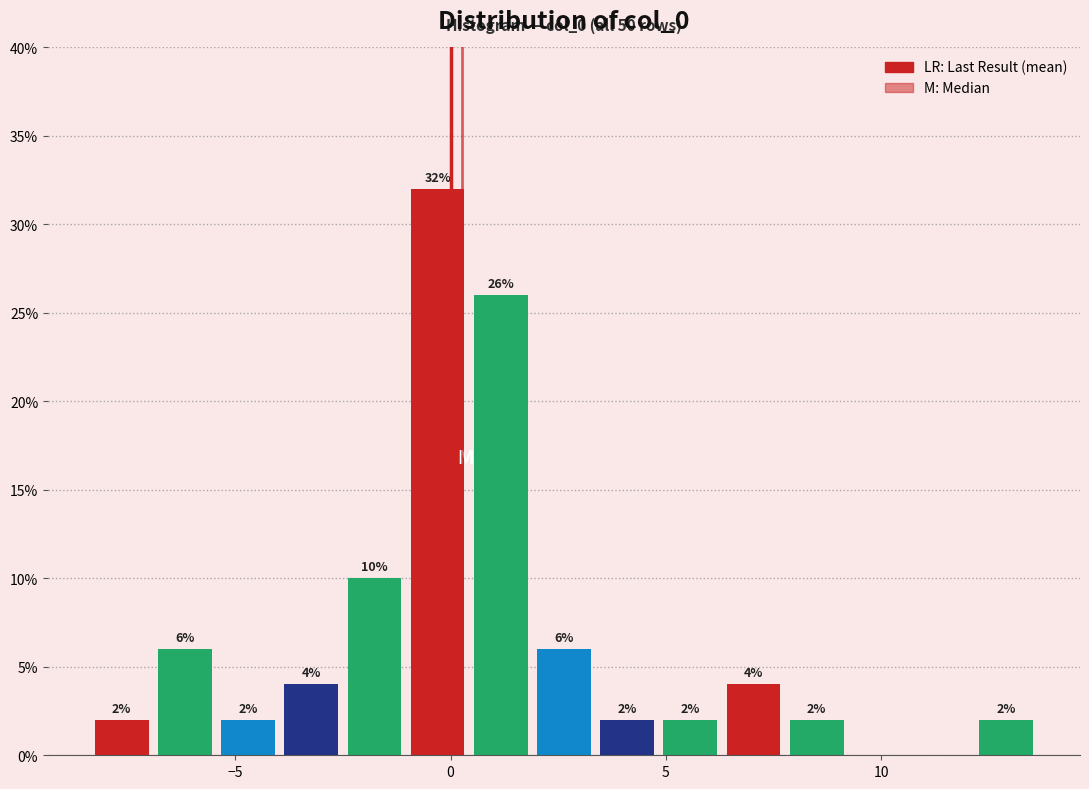

Around what value on the x-axis is the tallest bar? Give the approximate position of its centre, as read against the axis.

-0.5